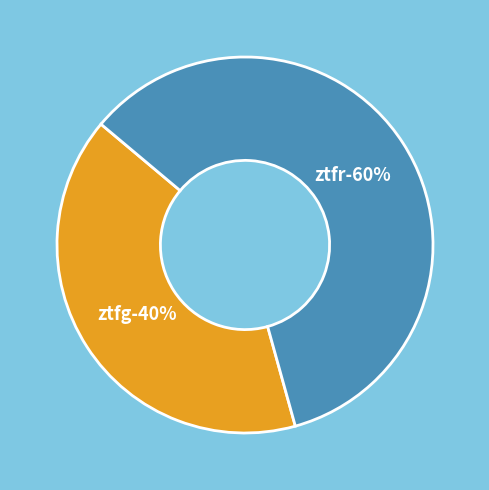

Rank the categories by value from highest to lowest.

ztfr, ztfg